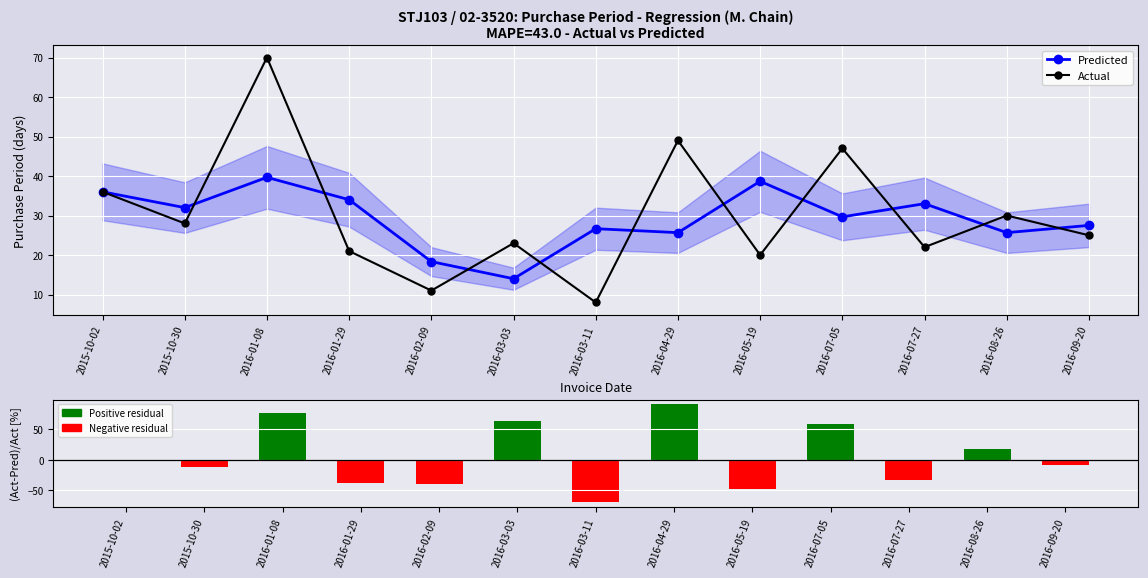

Is the value of Predicted at 2016-01-29 greater than the value of Actual at 2016-04-29?

No